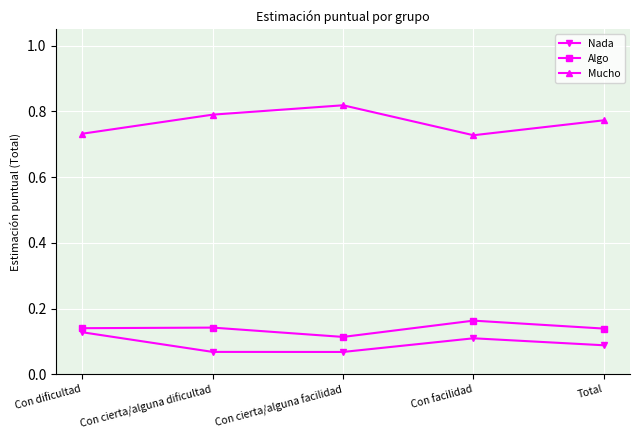

Is the value of Nada at Con facilidad greater than the value of Mucho at Con cierta/alguna dificultad?

No